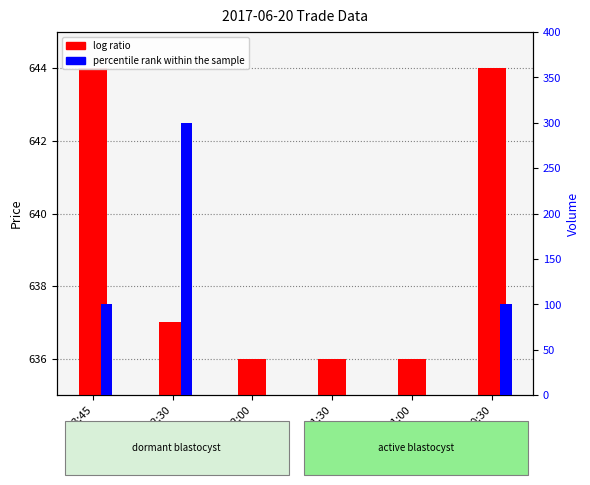

What is the difference between the maximum and minimum values in the log ratio series?

8